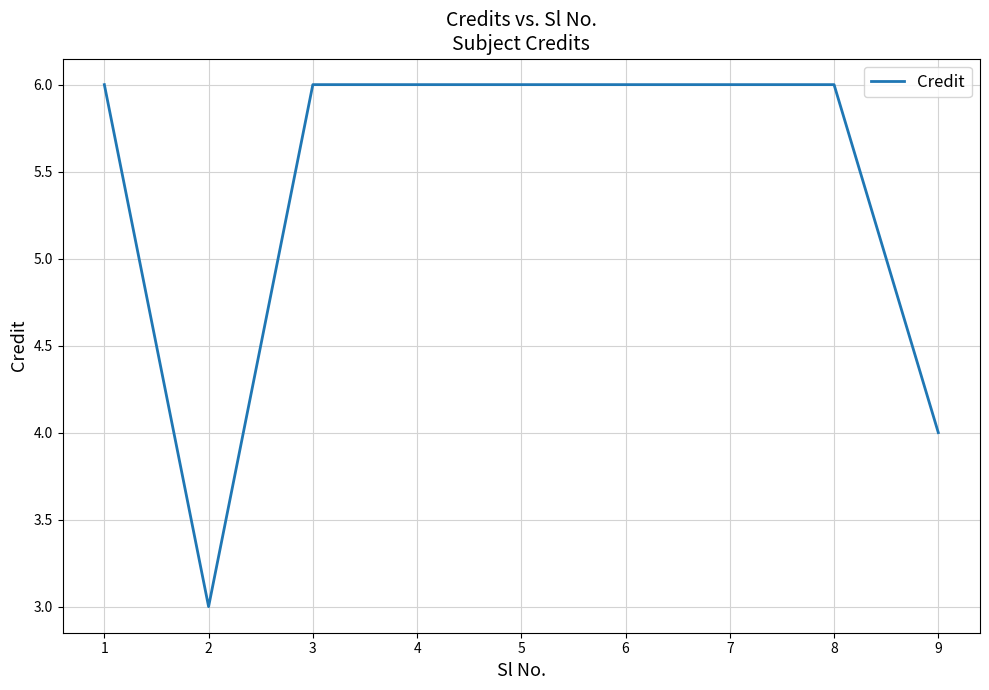

Reading left to right, transcribe all the data shown in this chart.

1=6	2=3	3=6	4=6	5=6	6=6	7=6	8=6	9=4